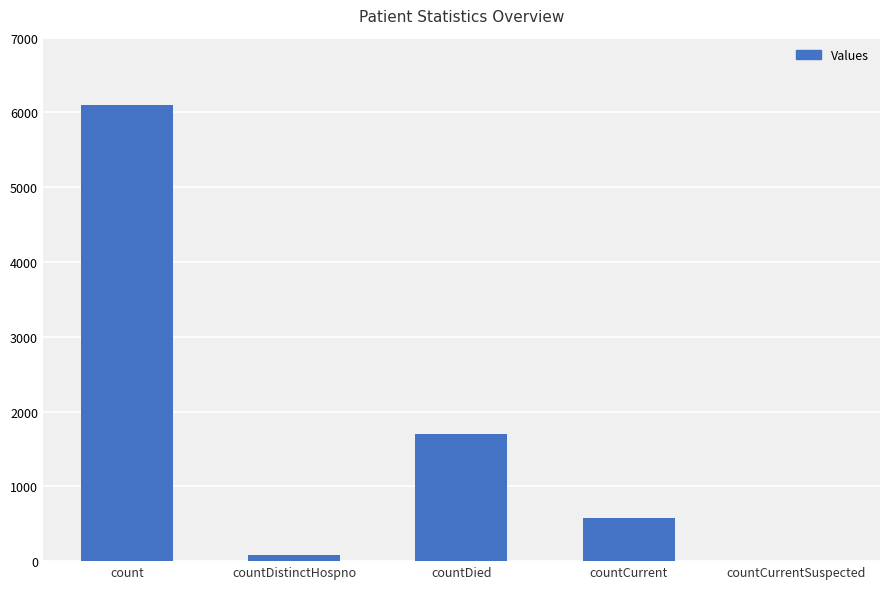

Is it true that the value at countDistinctHospno is 78?

True